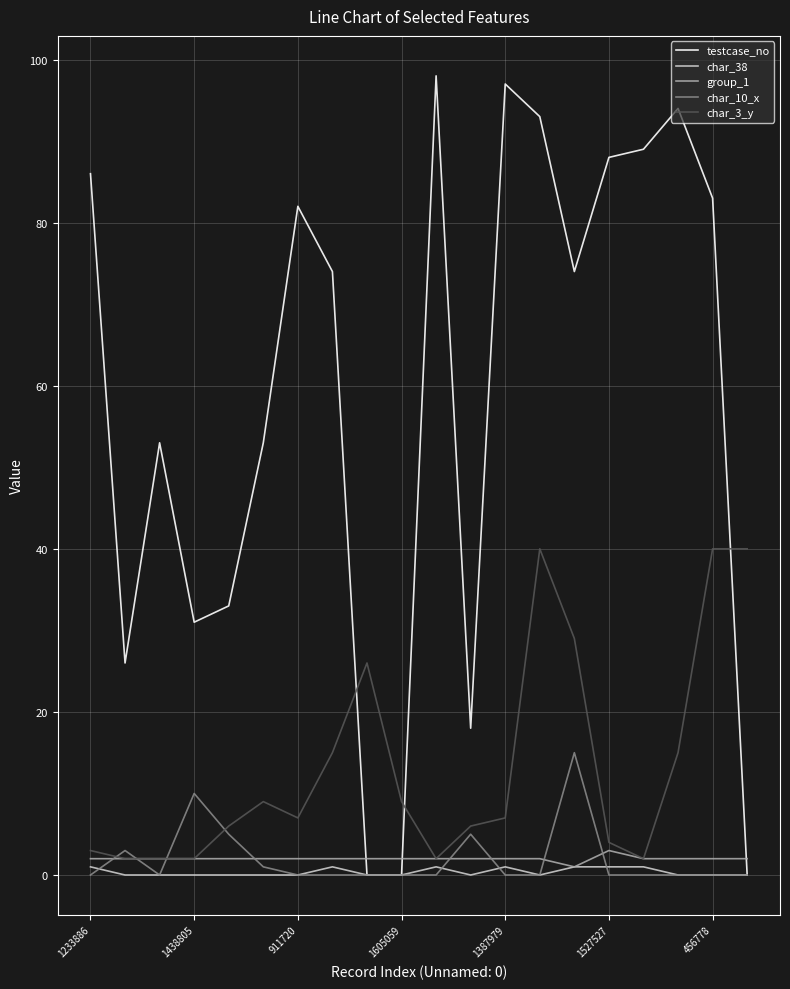

What is the maximum value shown in the chart?

98